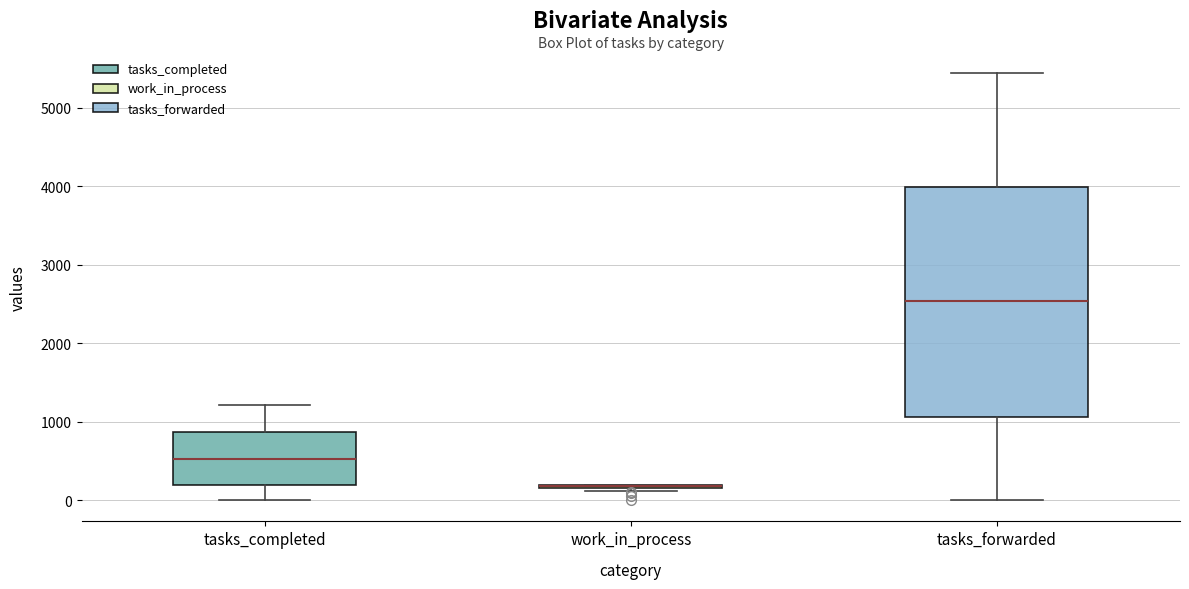

Reading left to right, transcribe this box plot: for each box, give where its median line is, the range the box spans, and where its two whiskers end, as read against the y-axis. The values are not printed on the chart, so give them approximately, as read against the axis.

tasks_completed: median 500, box 200 to 900, whiskers 0 to 1200
work_in_process: box collapsed to a line at 200, whiskers 100 to 200
tasks_forwarded: median 2500, box 1100 to 4000, whiskers 0 to 5400